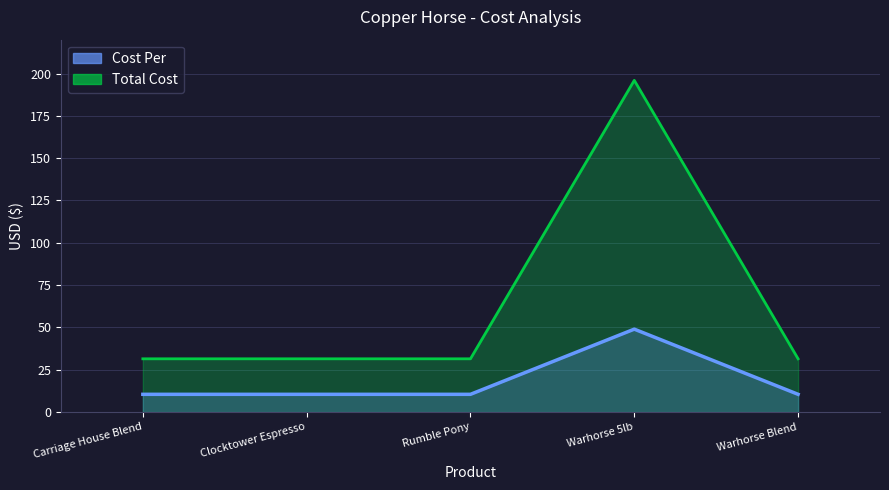

Rank the series by their maximum value, from lowest to highest.

Total Cost, Cost Per